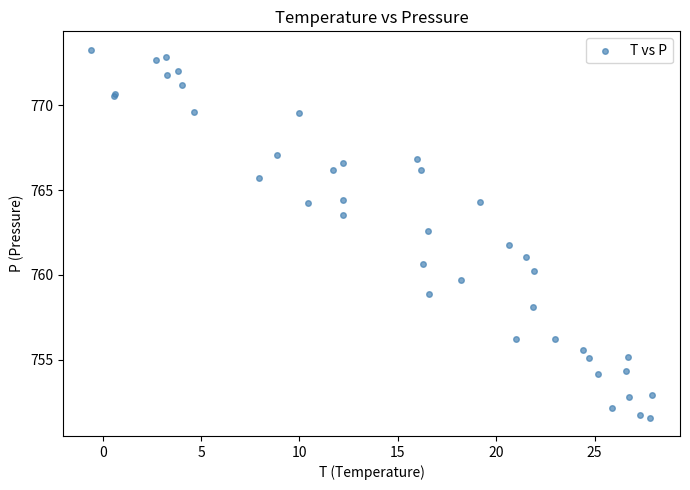

What Y value in the scatter plot is closest to 762?

761.7